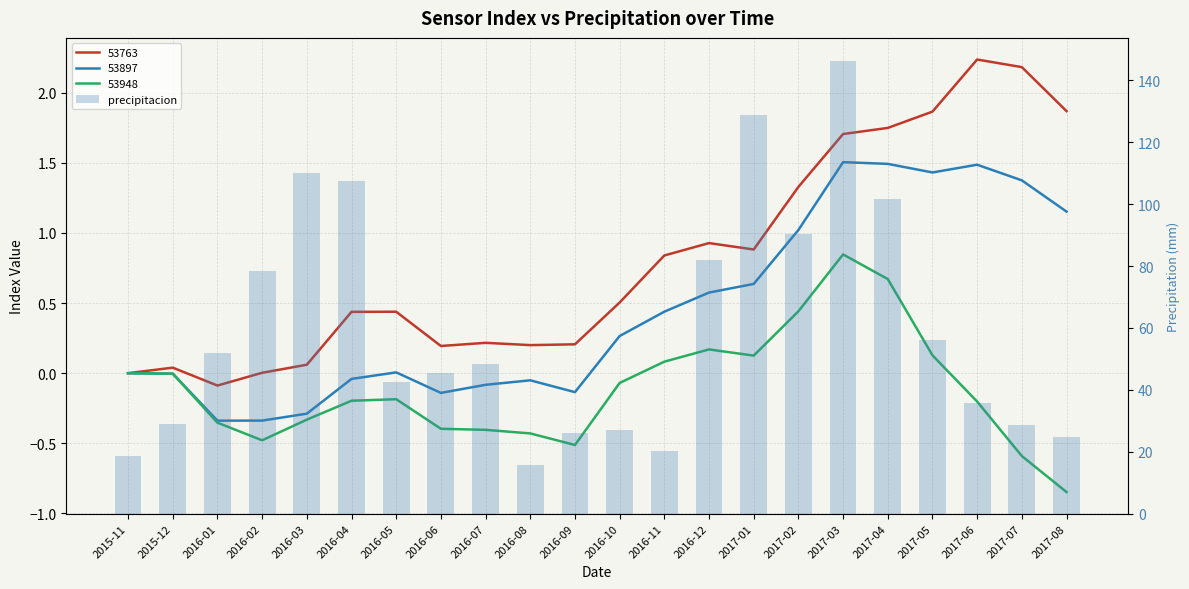

What position from the left is 2016-07?

9